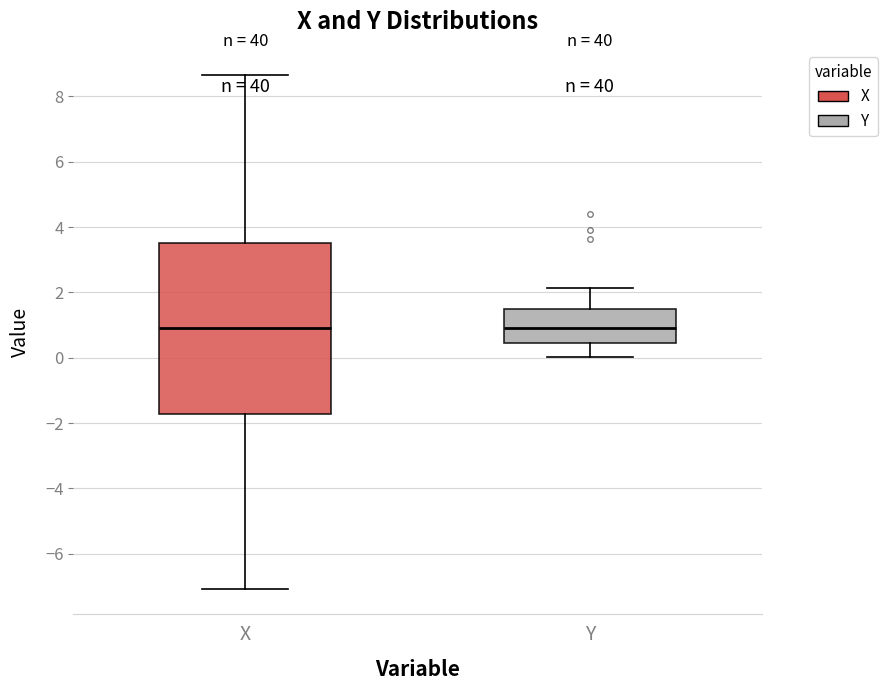

Where does the lower whisker of the box for Y end on the y-axis? The values are not printed on the chart, so give them approximately, as read against the axis.

0.0